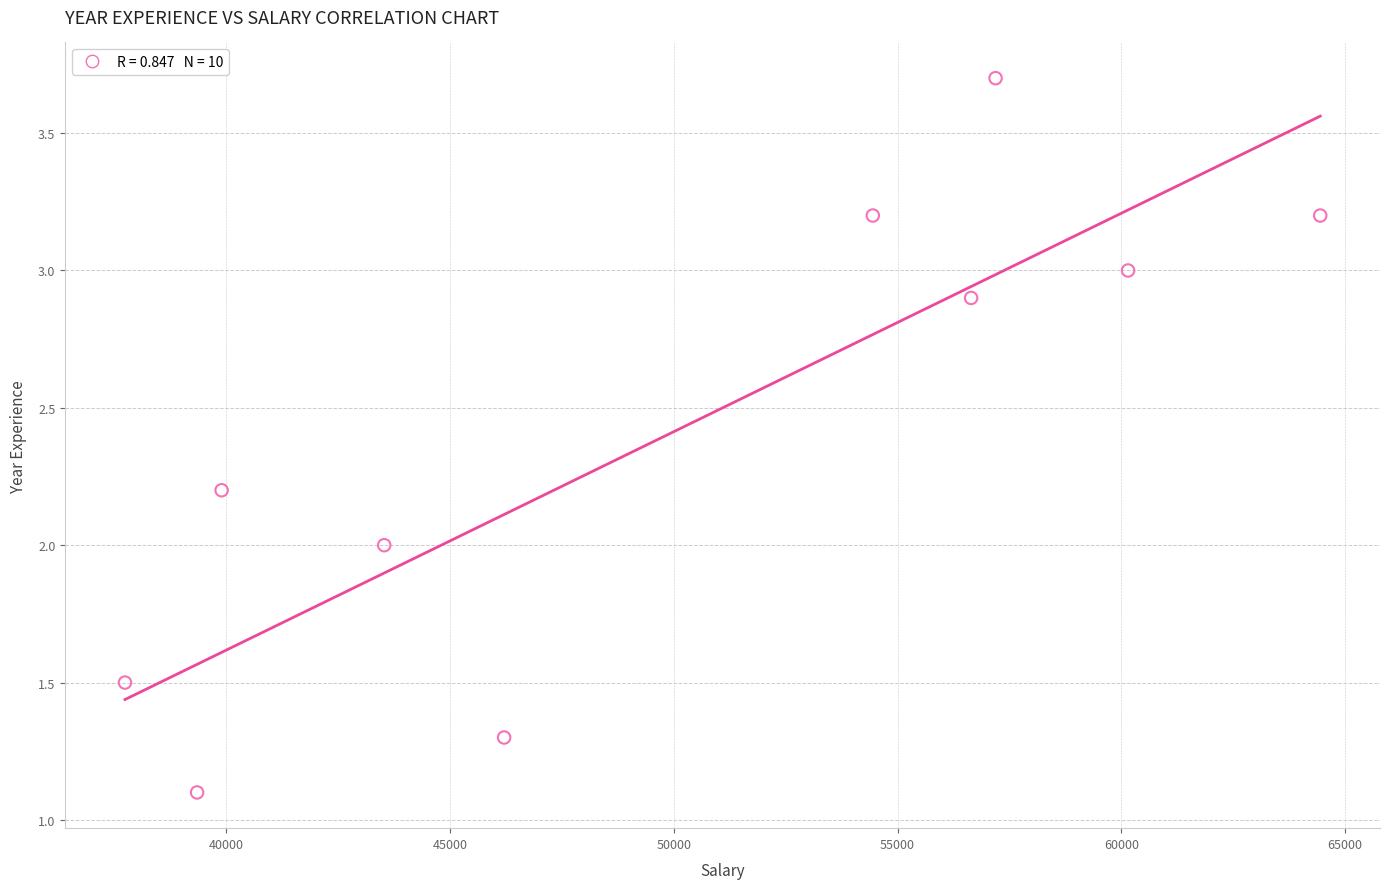

What is the range of Y values (max minus min)?

2.6